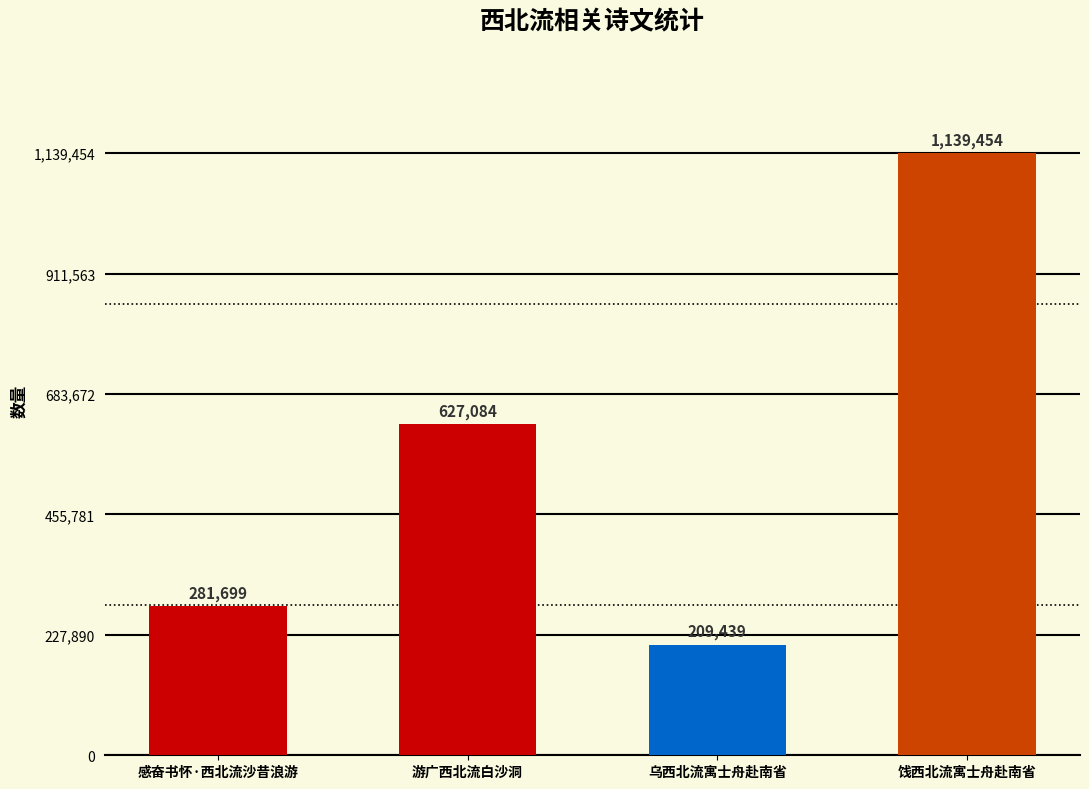

What is the ratio of the value at 感奋书怀·西北流沙昔浪游 to the value at 乌西北流寓士舟赴南省?

1.3